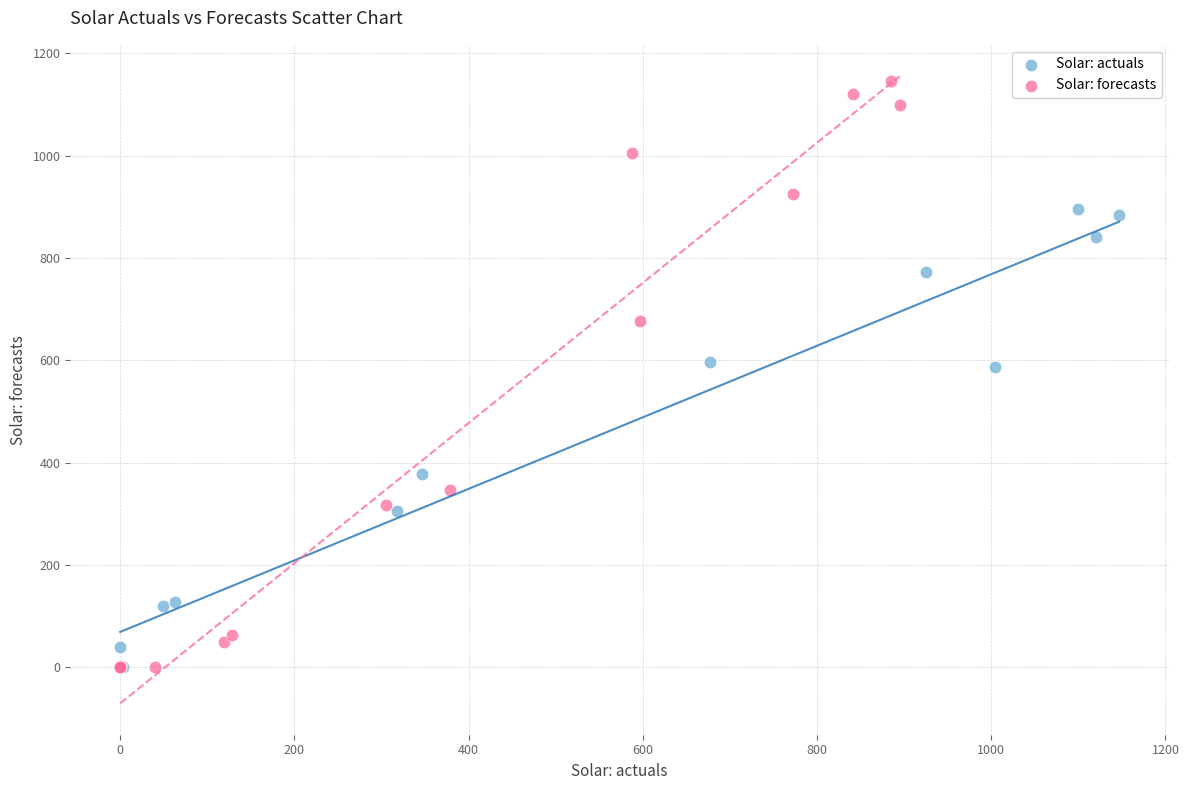

What are all the series names shown in the legend?

Solar: actuals, Solar: forecasts